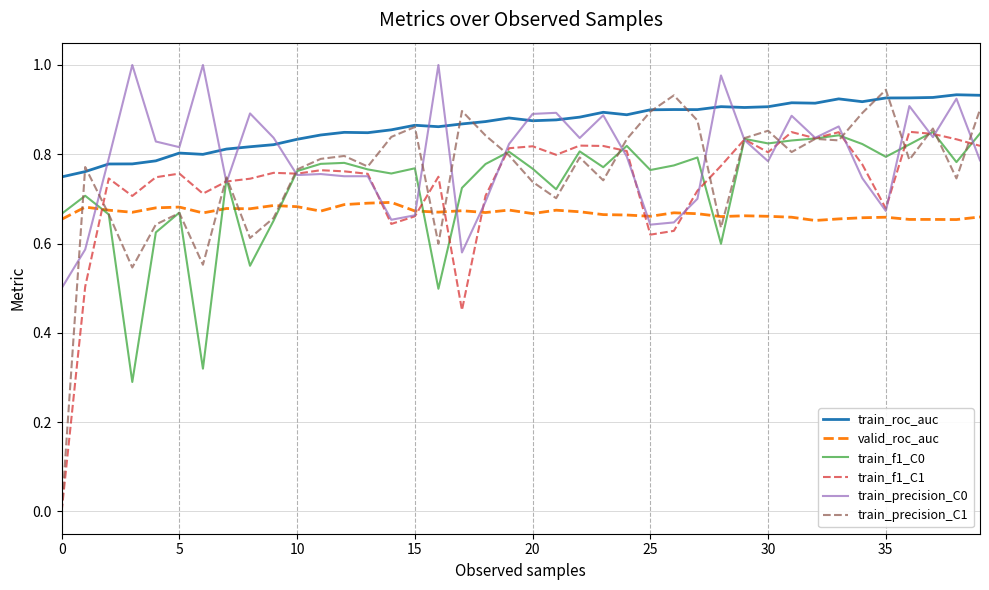

Which series has the largest total across all categories?

train_roc_auc